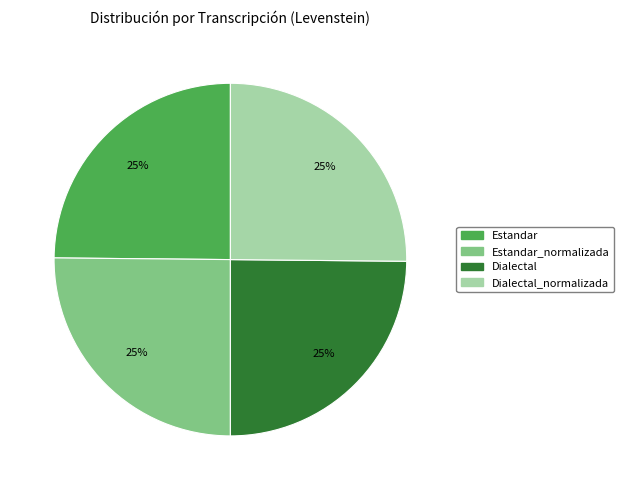

What percentage is the Dialectal slice, to the nearest percent?

25%